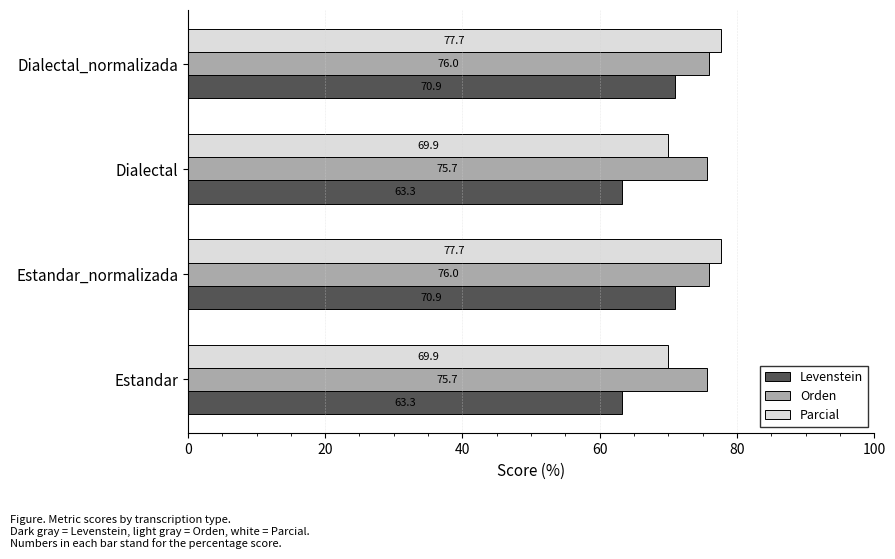

Is the value of Levenstein at Estandar_normalizada greater than the value of Orden at Estandar?

No